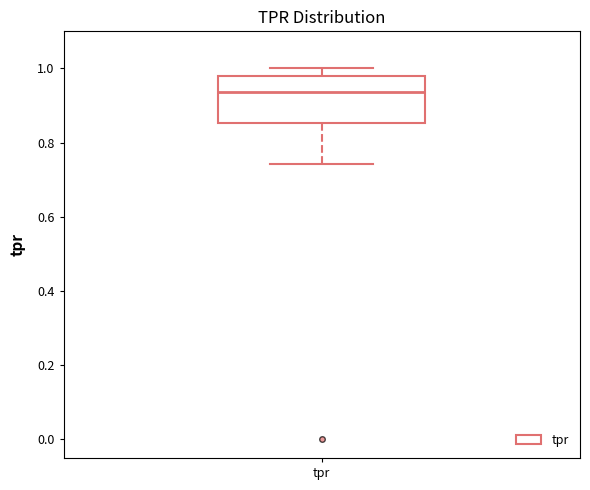

Transcribe this box plot: give where the median line is, the range the box spans, and where the two whiskers end, as read against the y-axis. The values are not printed on the chart, so give them approximately, as read against the axis.

median 0.94, box 0.86 to 0.98, whiskers 0.74 to 1.00